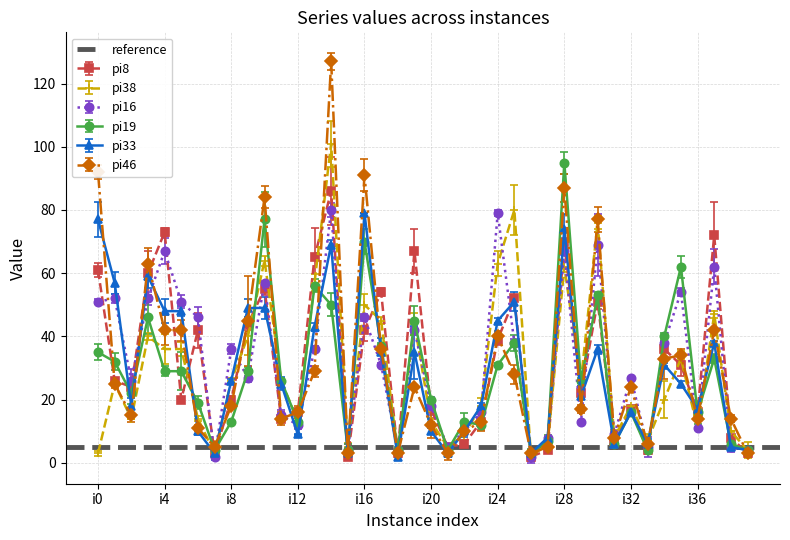

At which category does pi33 reach its first local valley?

i2